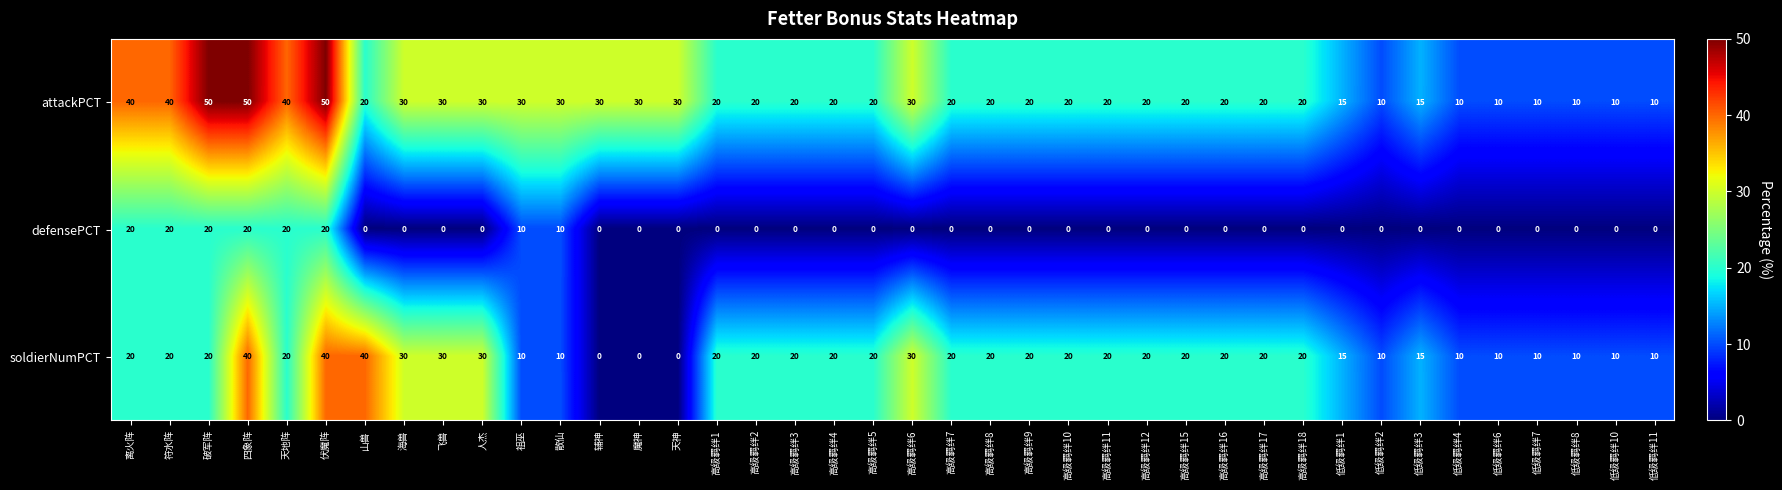

What is the total value across all series at 魔神?

30